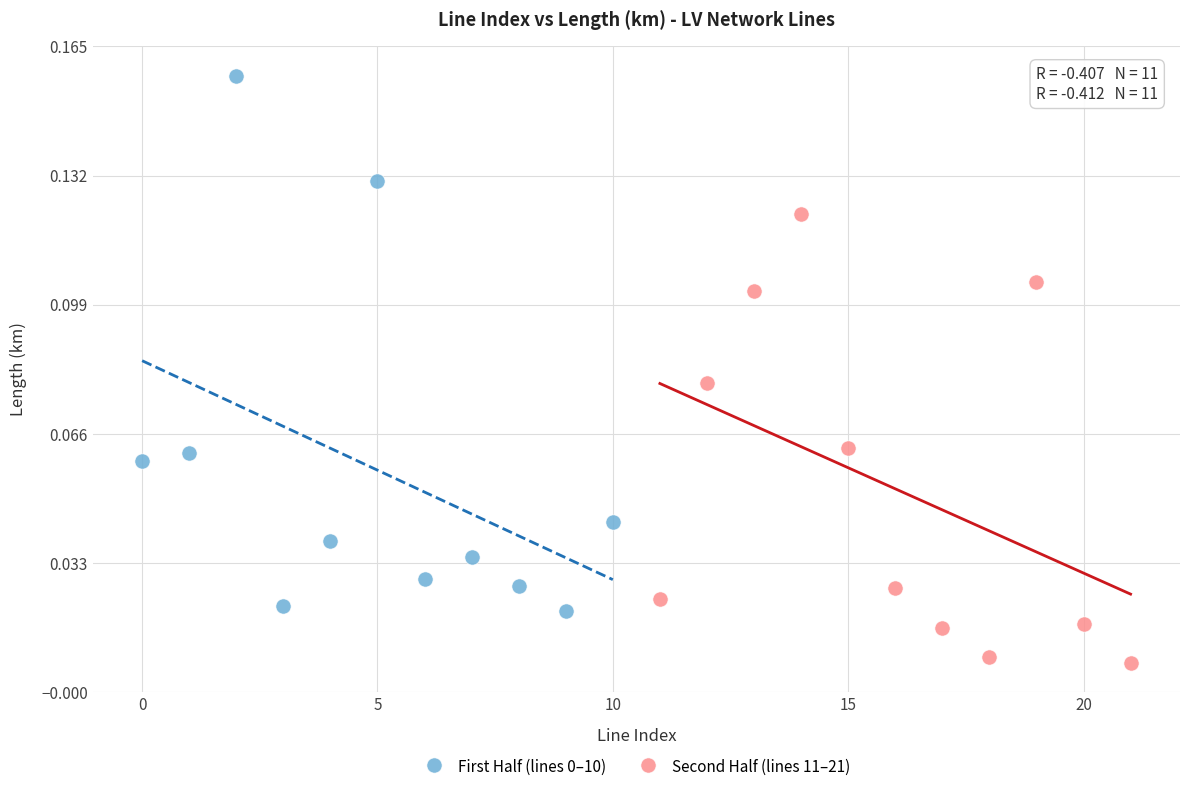

Which series contains the lowest Y value?

Second Half (lines 11–21)